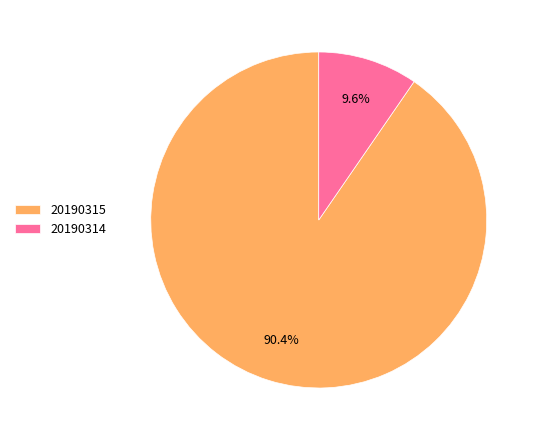

Combined, do 20190315 and 20190314 account for over 50%?

Yes